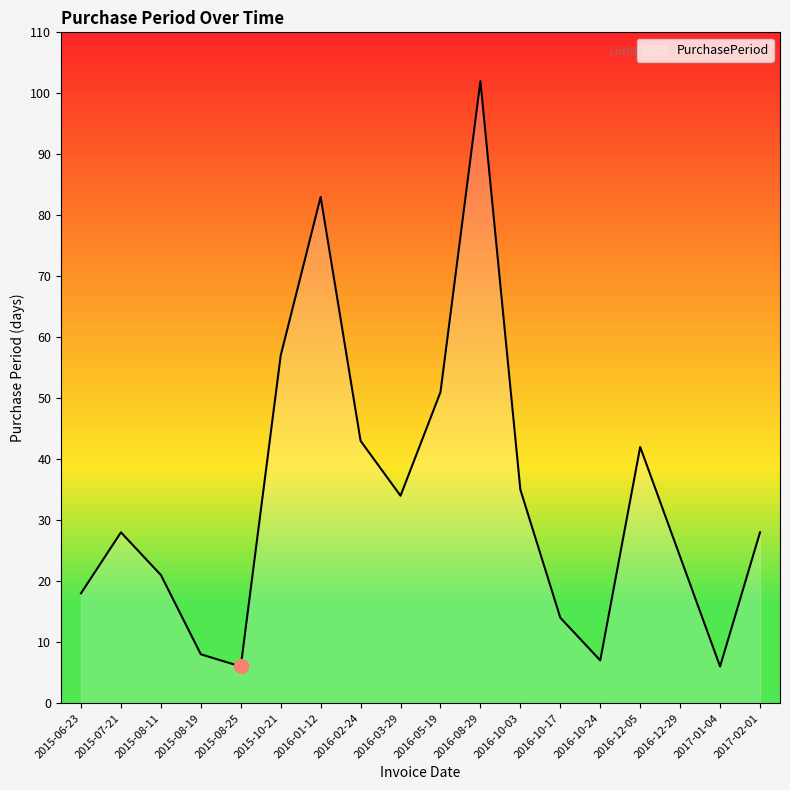

What is the smallest value displayed?

6